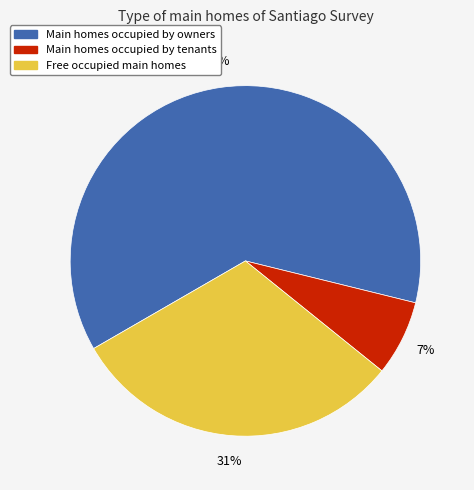

Count the number of slices in the pie.

3